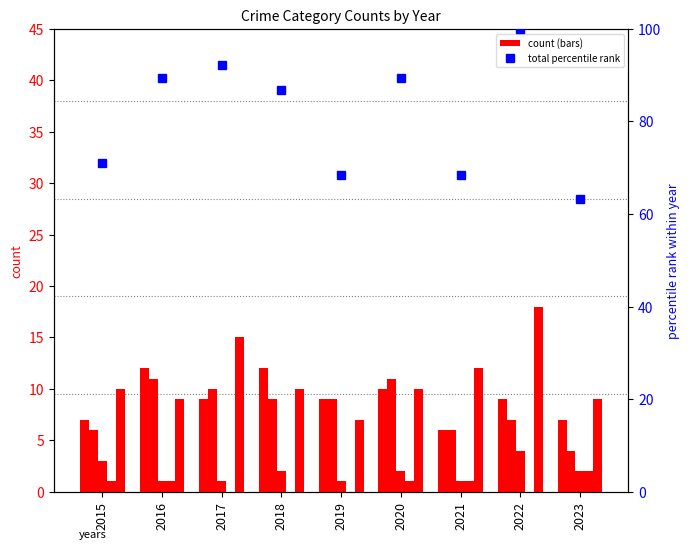

Are the bars grouped side by side (vs. stacked)?

Yes